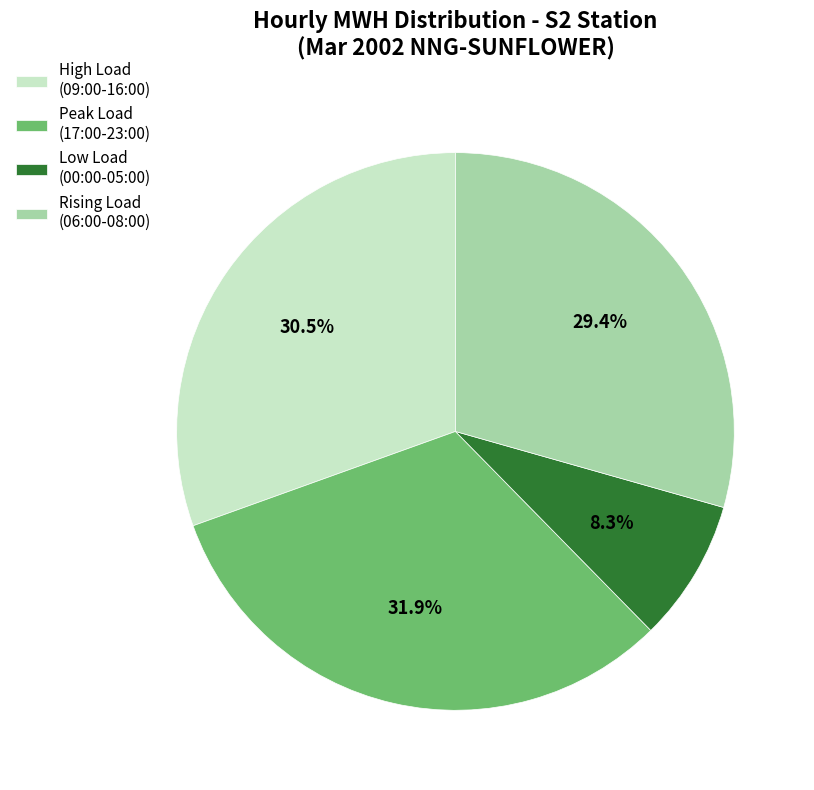

Between High Load (09:00-16:00) and Rising Load (06:00-08:00), which is larger?

High Load (09:00-16:00)